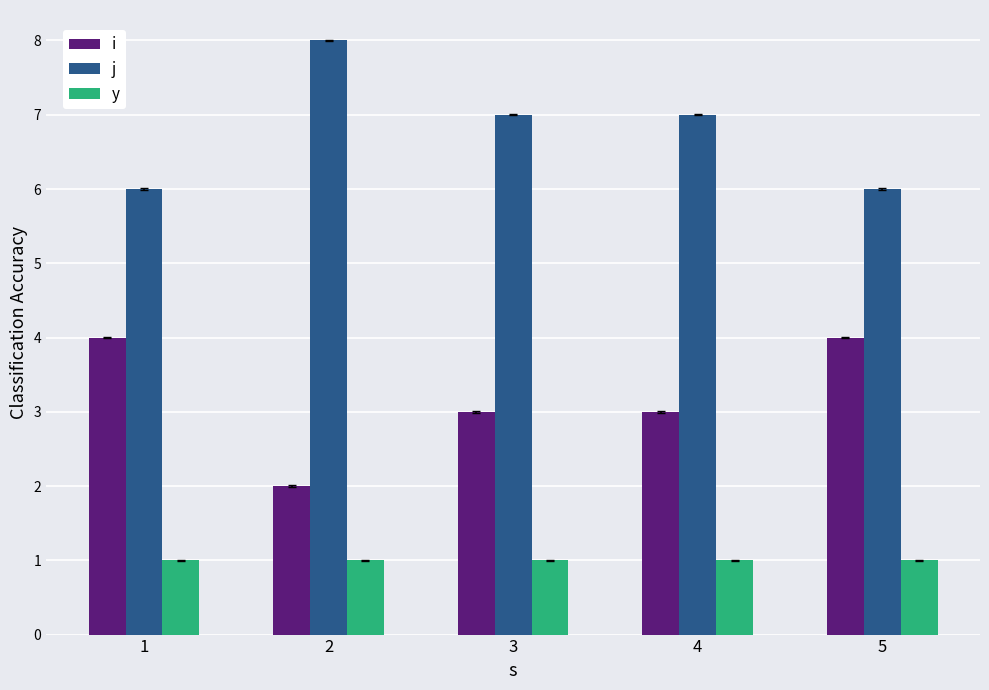

How many j values are between 6 and 7?

4